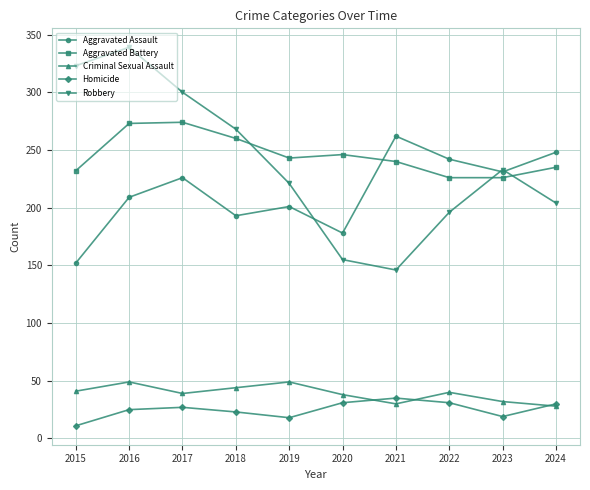

What is the average value of the Criminal Sexual Assault series?

39